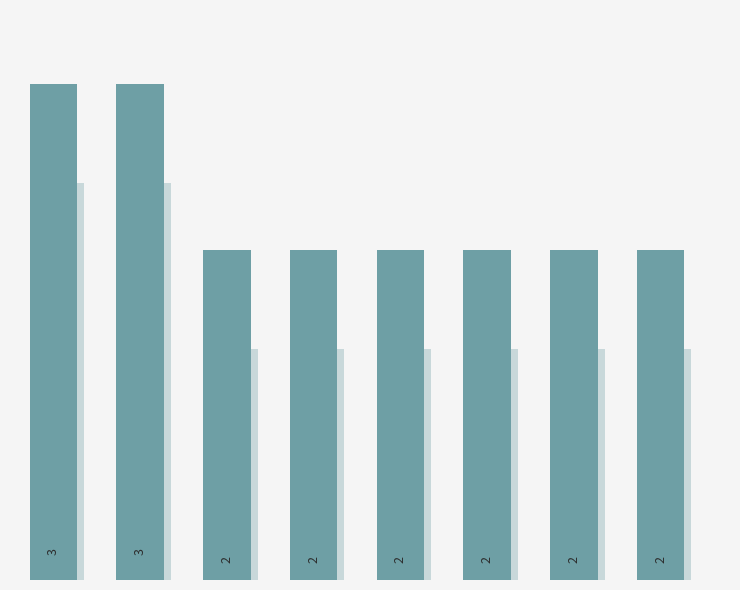

Rank the categories by value from lowest to highest.

2, 3, 4, 5, 6, 7, 0, 1